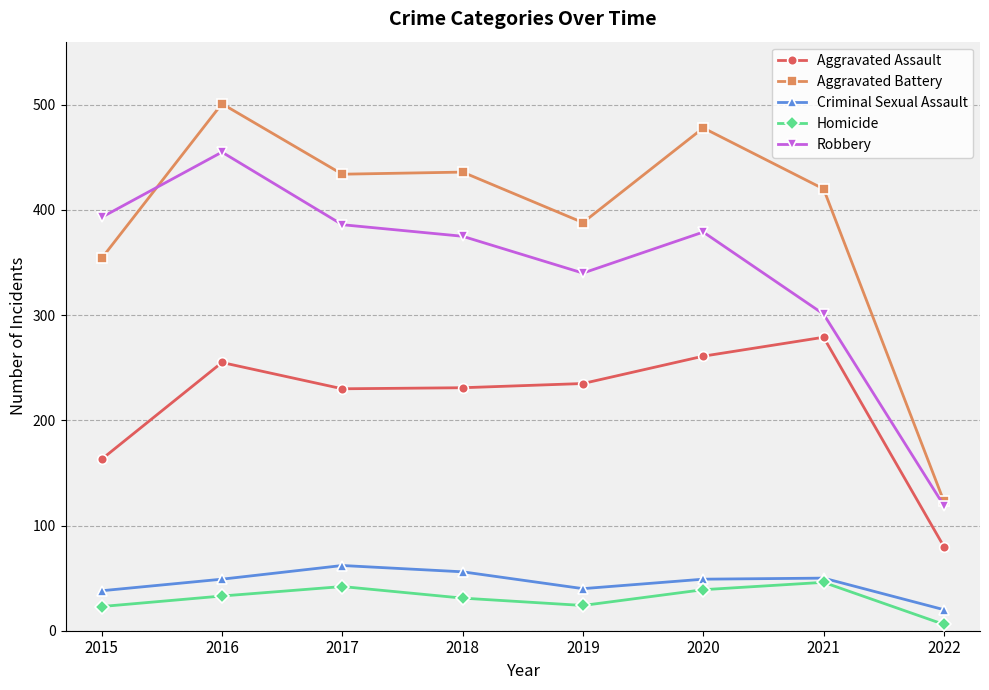

Where is Aggravated Assault nearest to the value 179?

2015